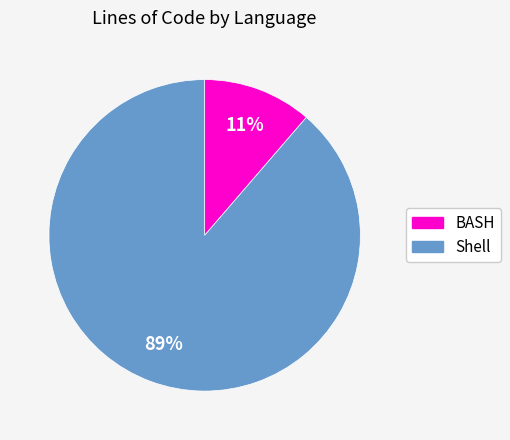

Is there a majority slice in this chart?

Yes